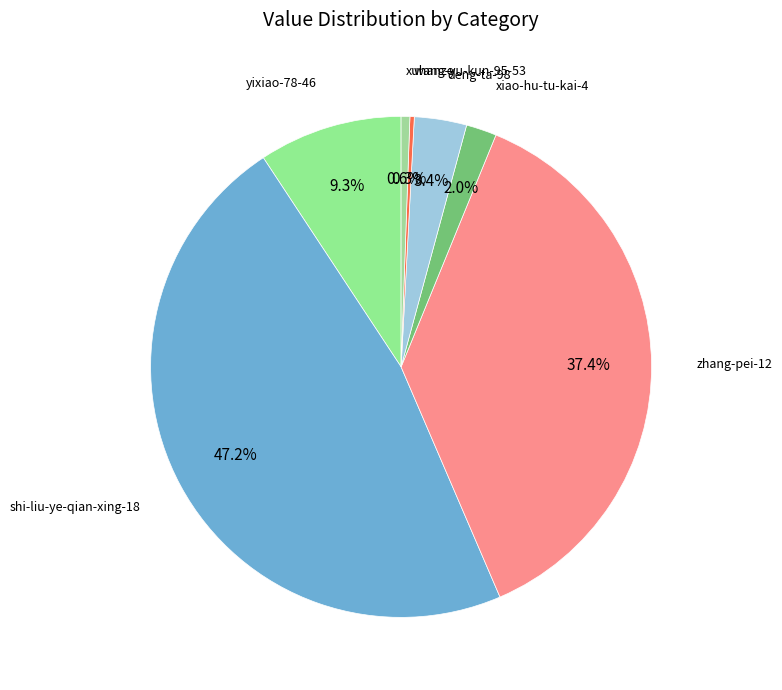

What percentage is the xiao-hu-tu-kai-4 slice, to the nearest percent?

2%